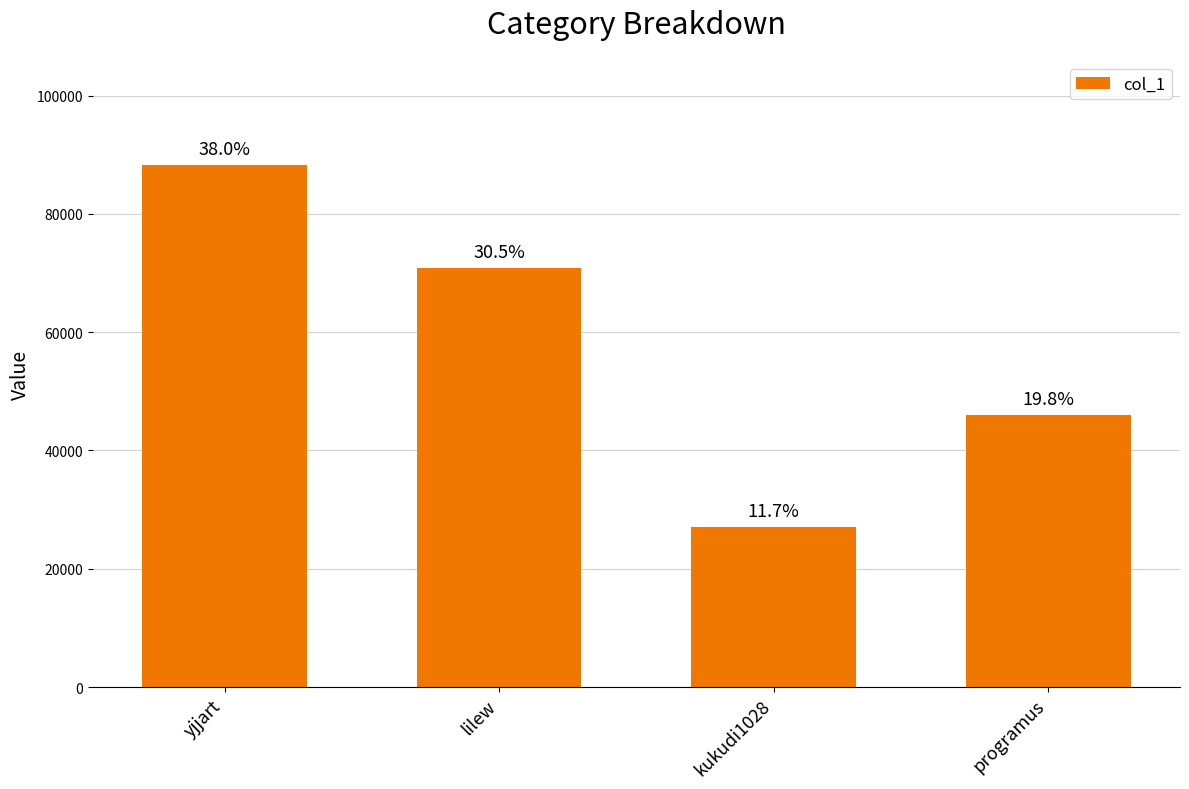

How many bars are there in total?

4